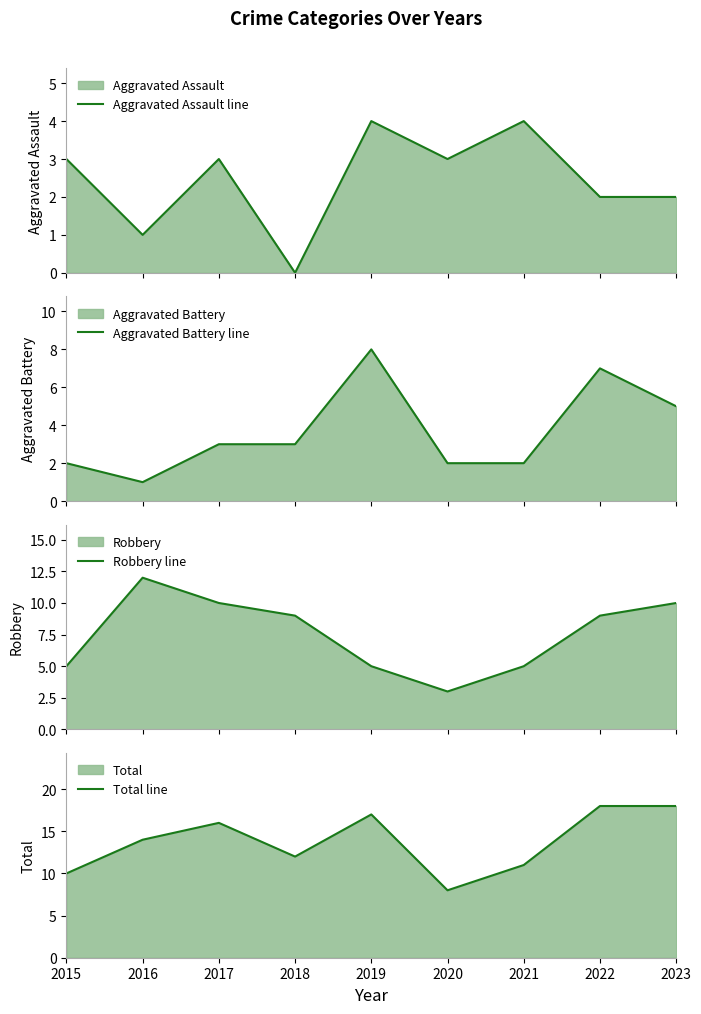

What is the value of the Total line point at the 5th from the left?

17